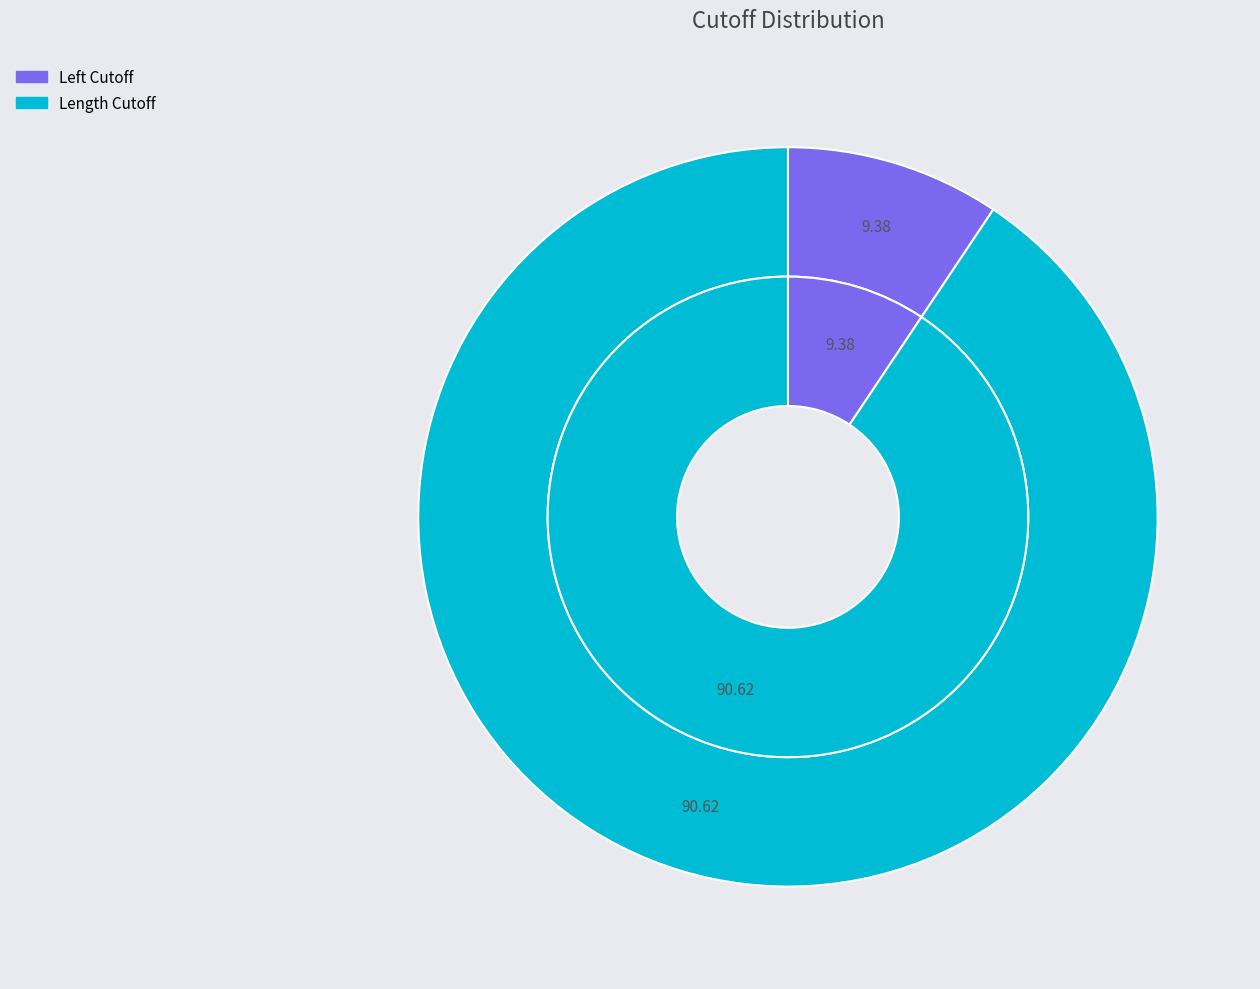

Which category has the smallest portion of the pie?

Left Cutoff